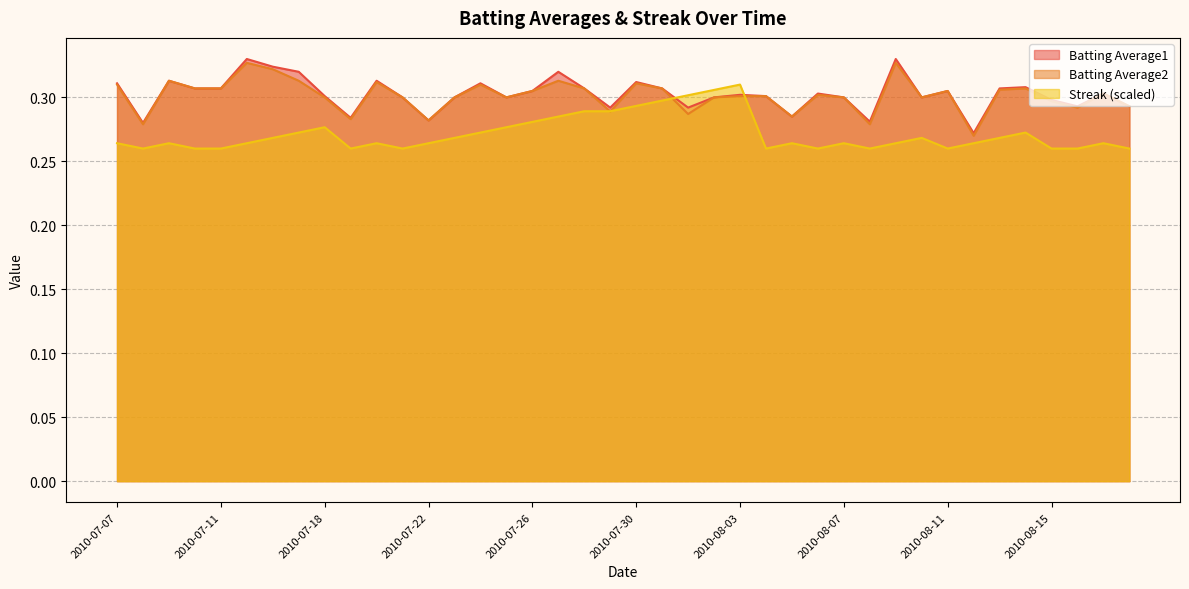

At 2010-07-24, list the series in order from smallest to largest.

Streak, Batting Average2, Batting Average1